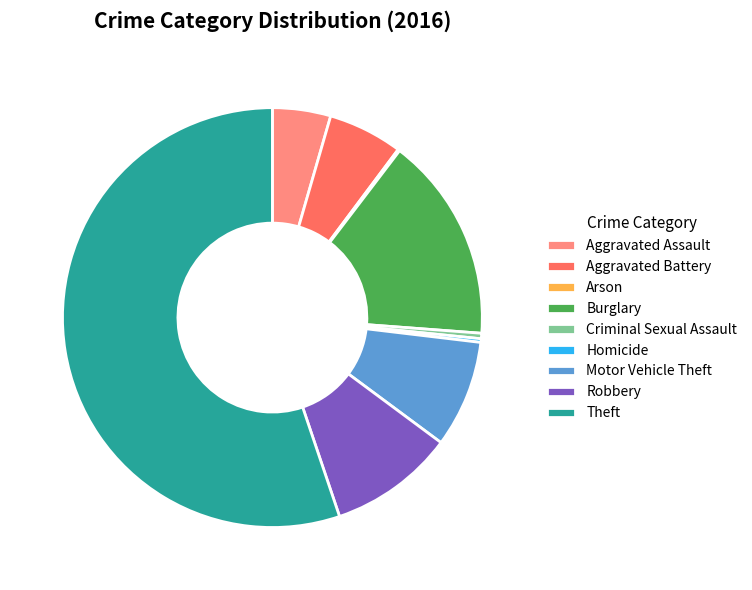

Is the sum of Aggravated Assault and Burglary greater than half?

No